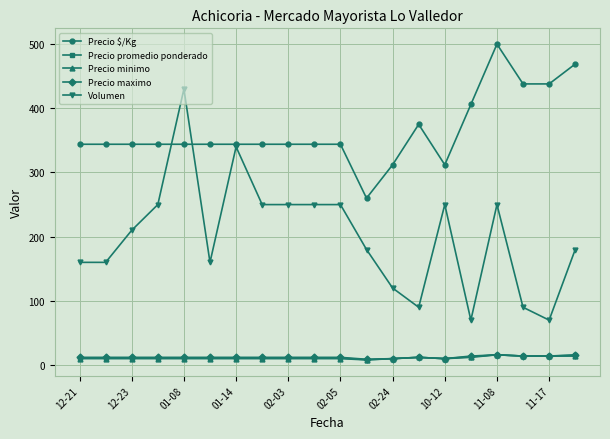

Which series has the largest range (max minus min)?

Volumen